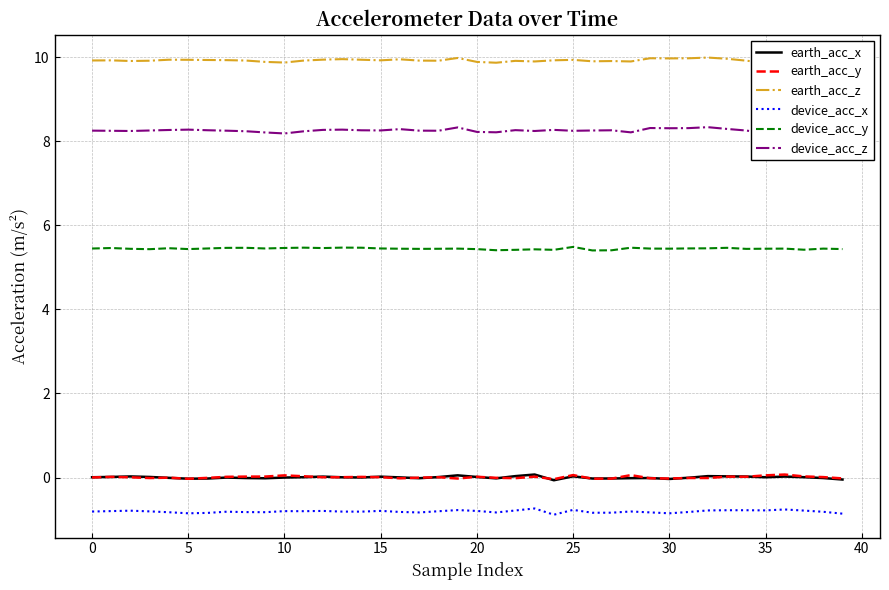

What is the label of the 12th point from the left?

11